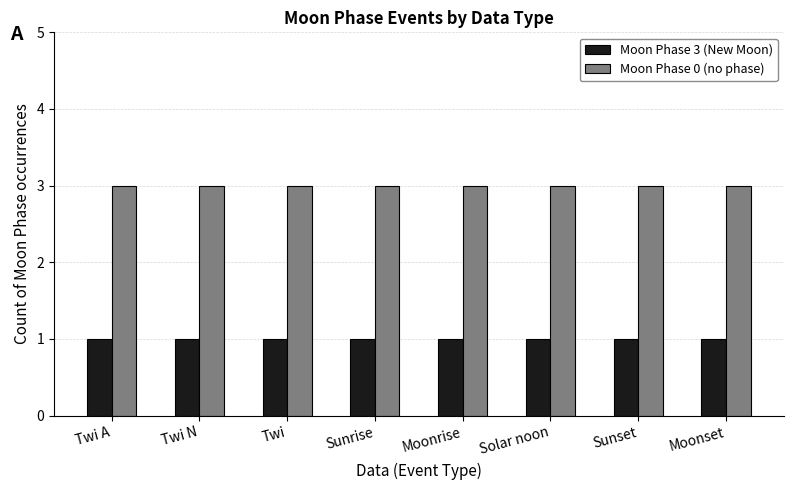

What are all the series names shown in the legend?

Moon Phase 3 (New Moon), Moon Phase 0 (no phase)